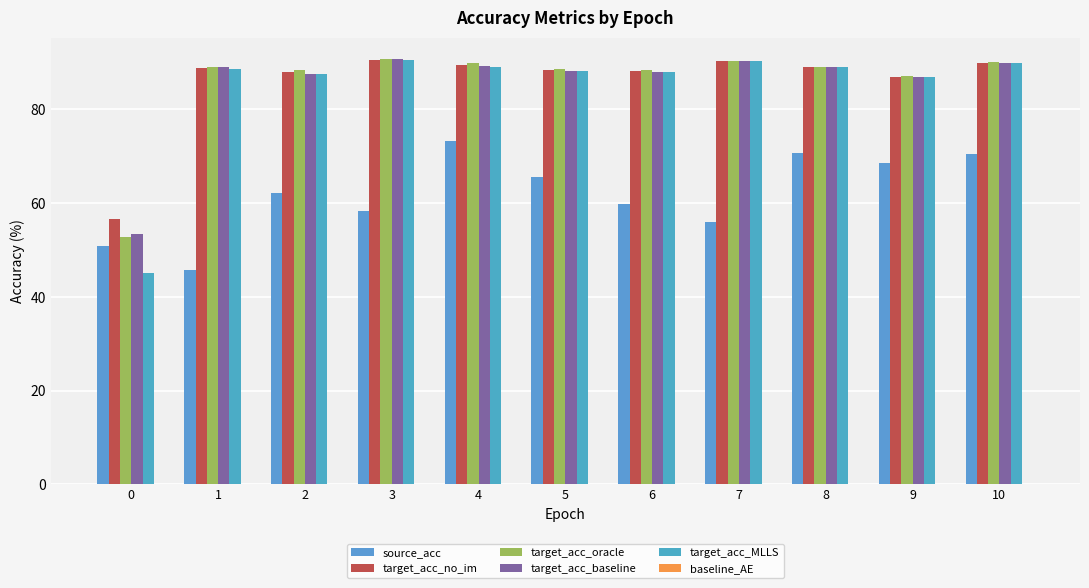

How many groups of bars are there?

11